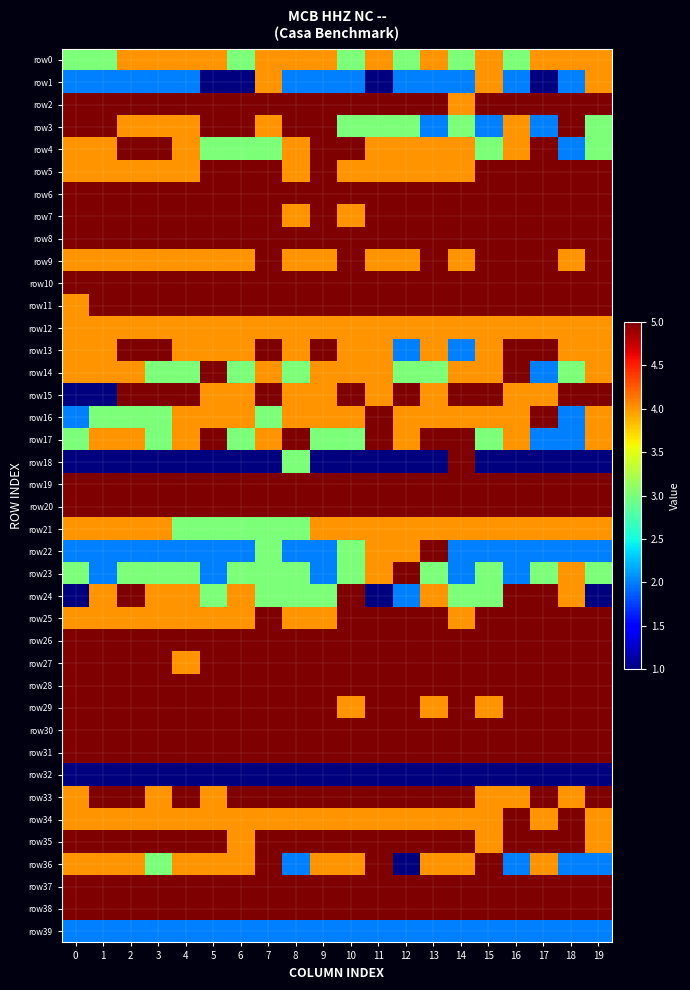

What is the spread (max minus min) of values at 15?

4